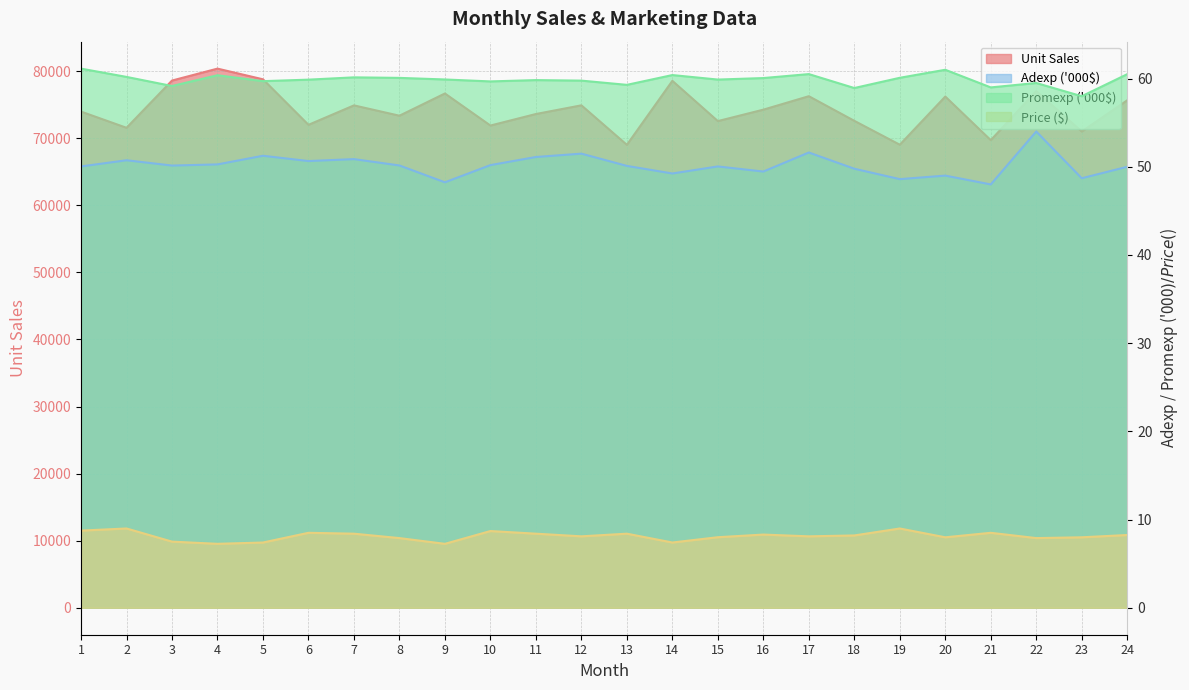

At how many categories does at least one series exceed 17031?

24